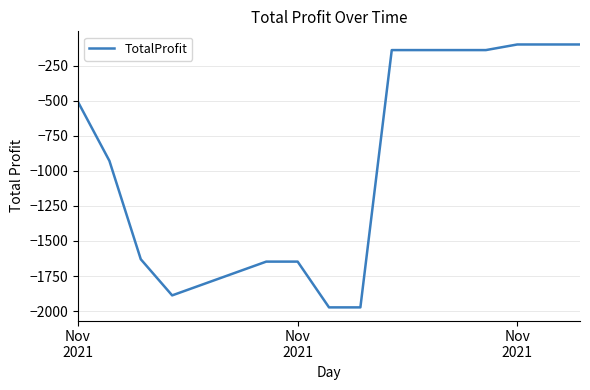

How many categories are shown in the chart?

13